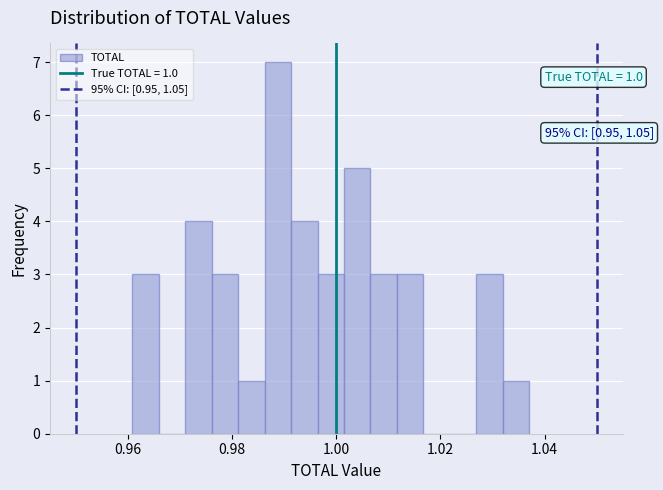

Read against the x-axis, roughly where is the centre of the tallest bar?

0.988